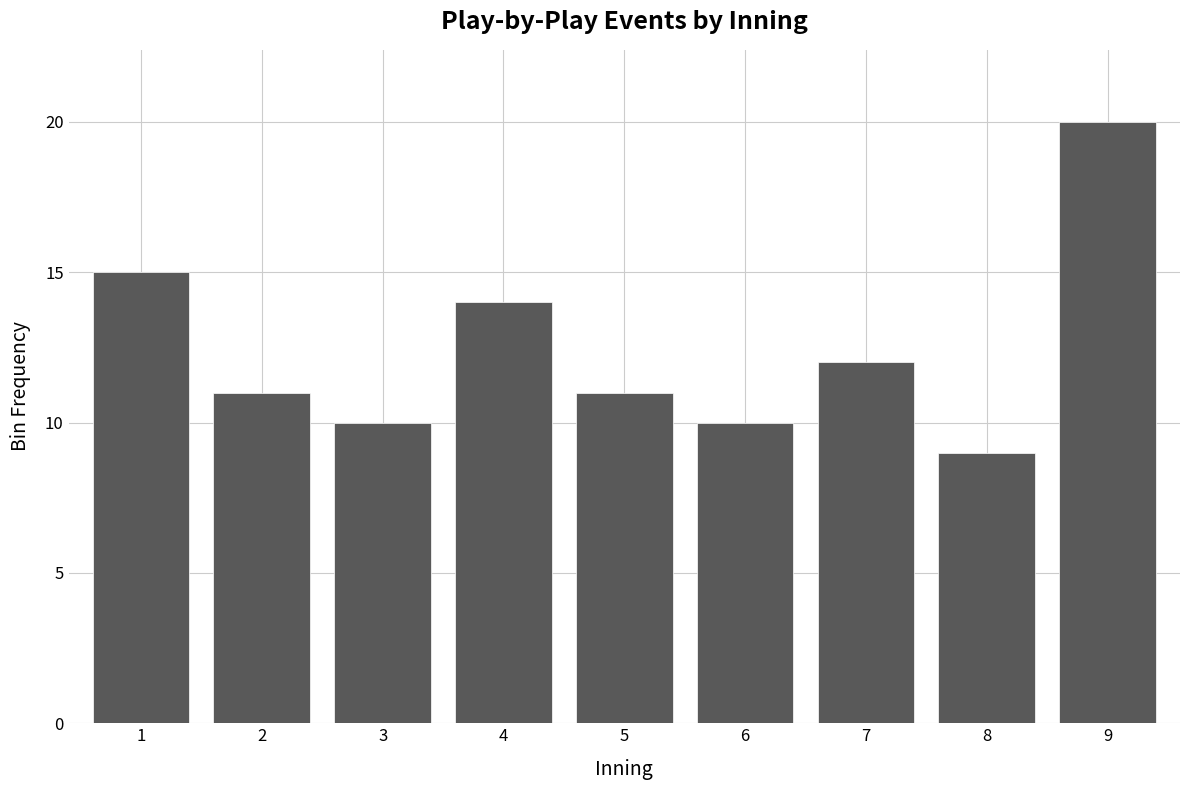

Reading left to right, transcribe all the data shown in this chart.

15	11	10	14	11	10	12	9	20